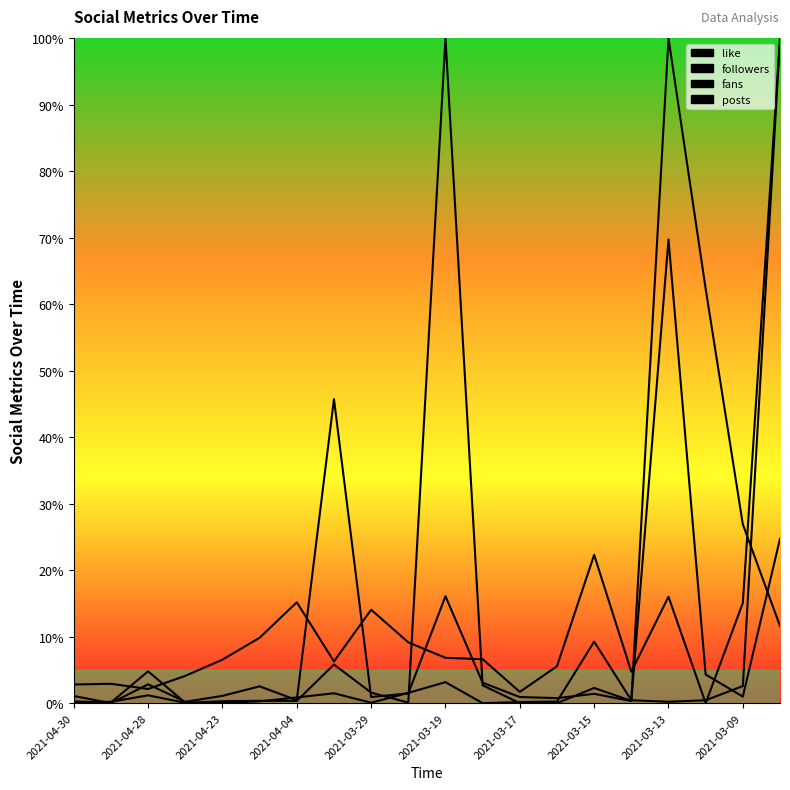

List the series in order of their peak value, highest first.

like, followers, fans, posts